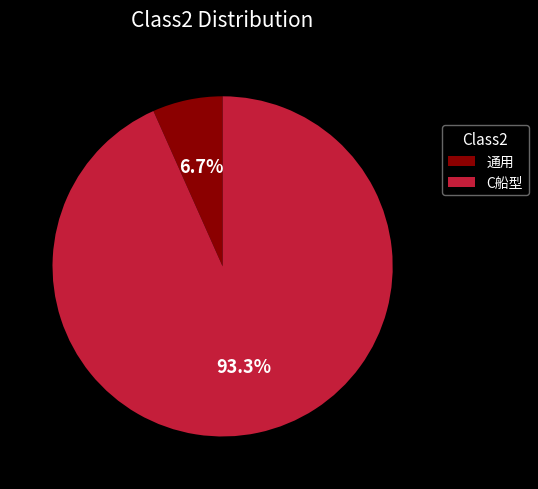

Is C船型 the majority of the pie?

Yes